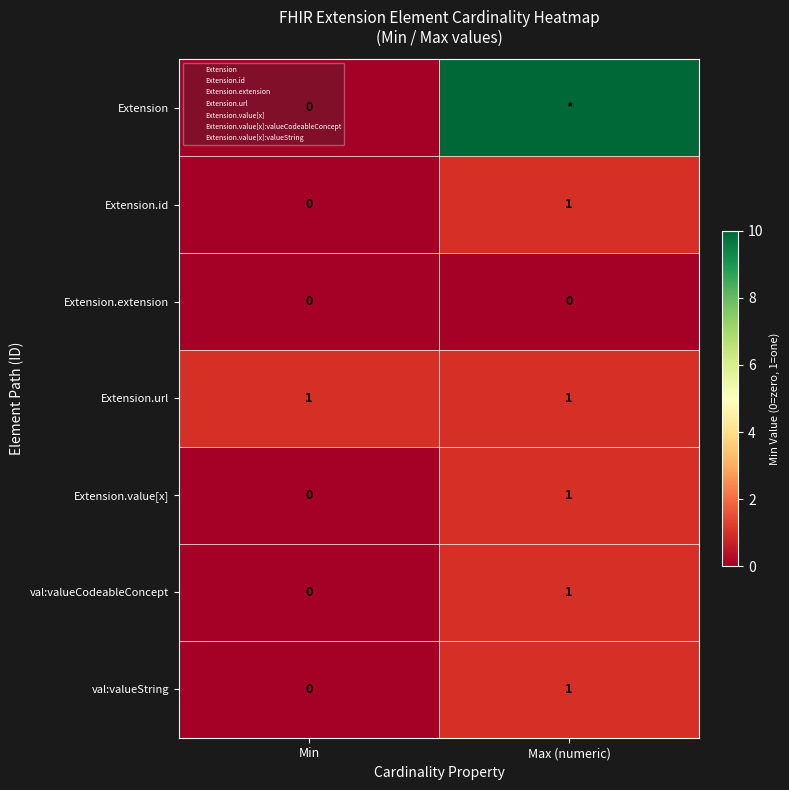

What is the total value across all series at Min?

1